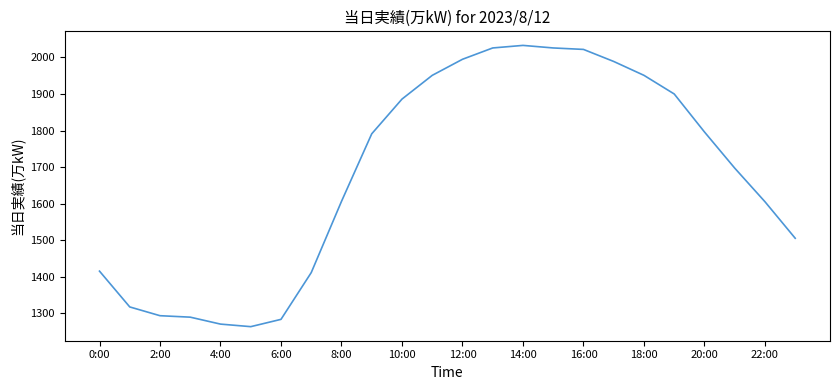

What is the smallest value displayed?

1263